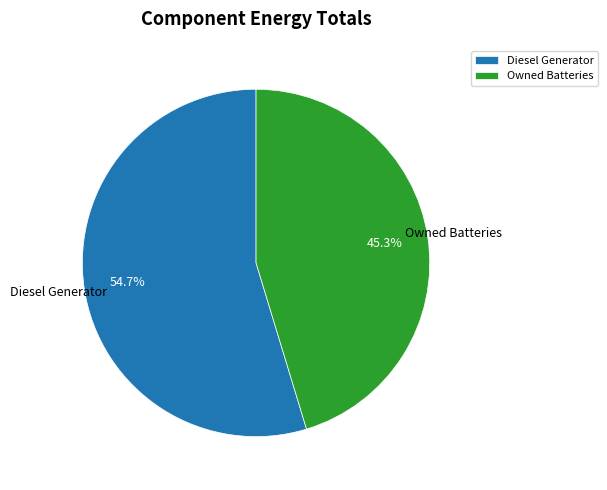

How many segments does this pie chart have?

2